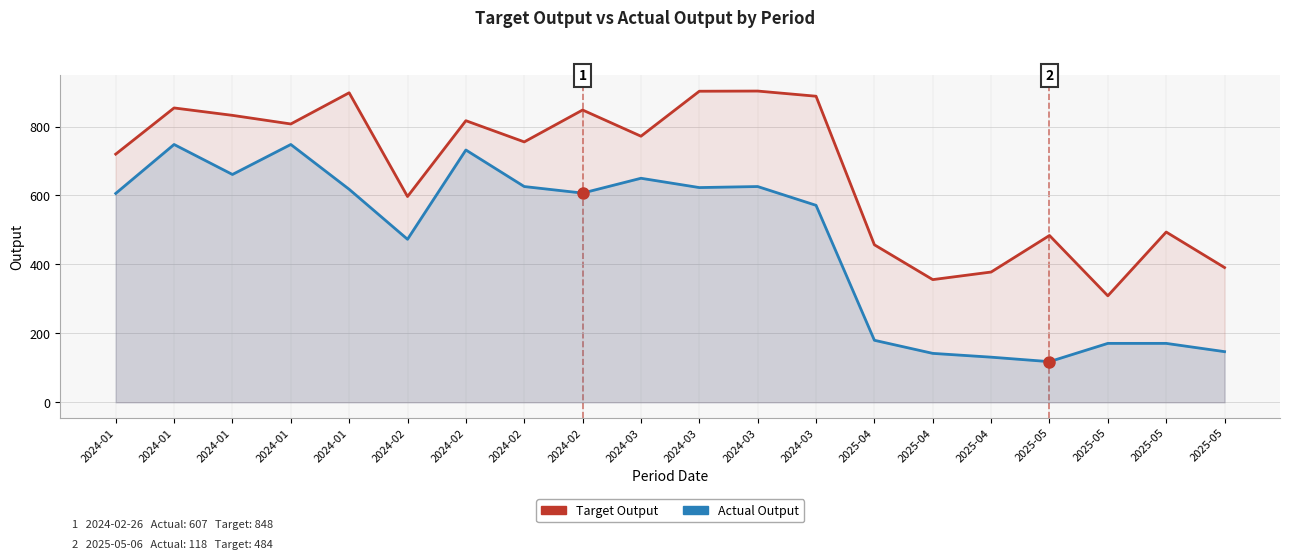

Is it true that Actual Output equals 55.8 at 2025-05?

False